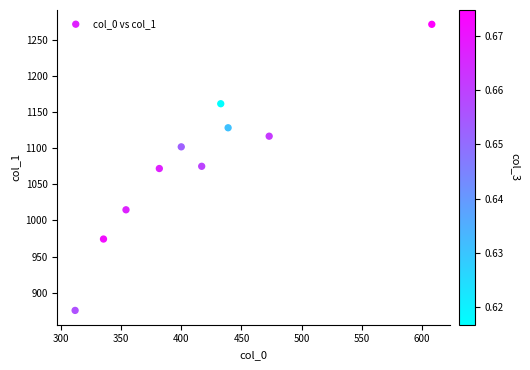

What is the range of Y values (max minus min)?

395.5